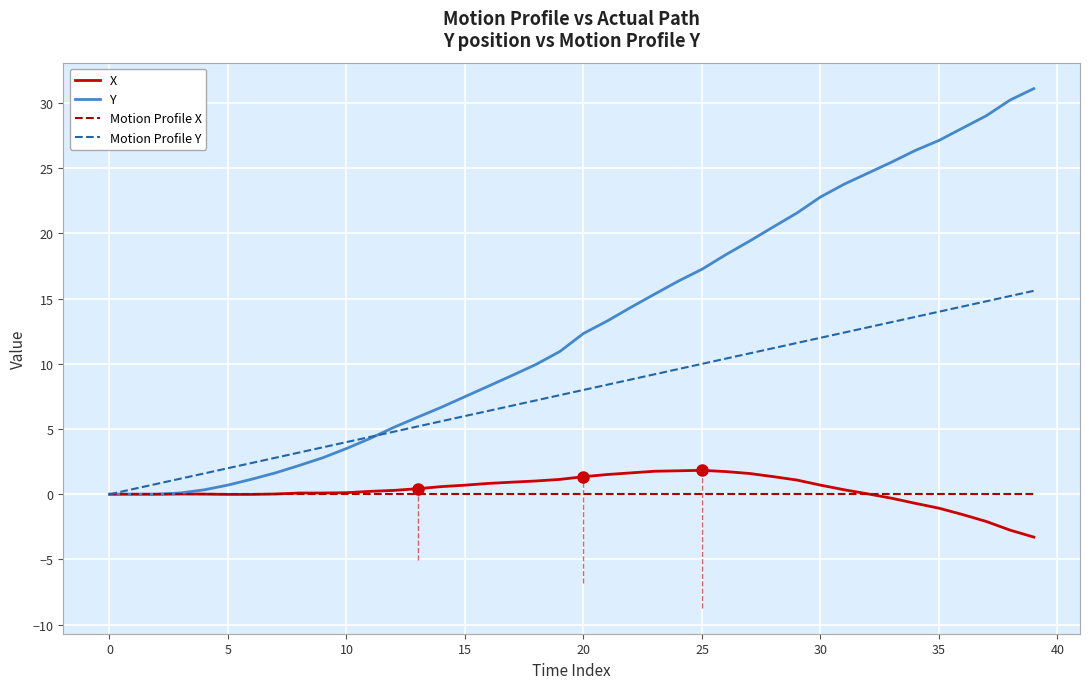

Which series has the largest total across all categories?

Y